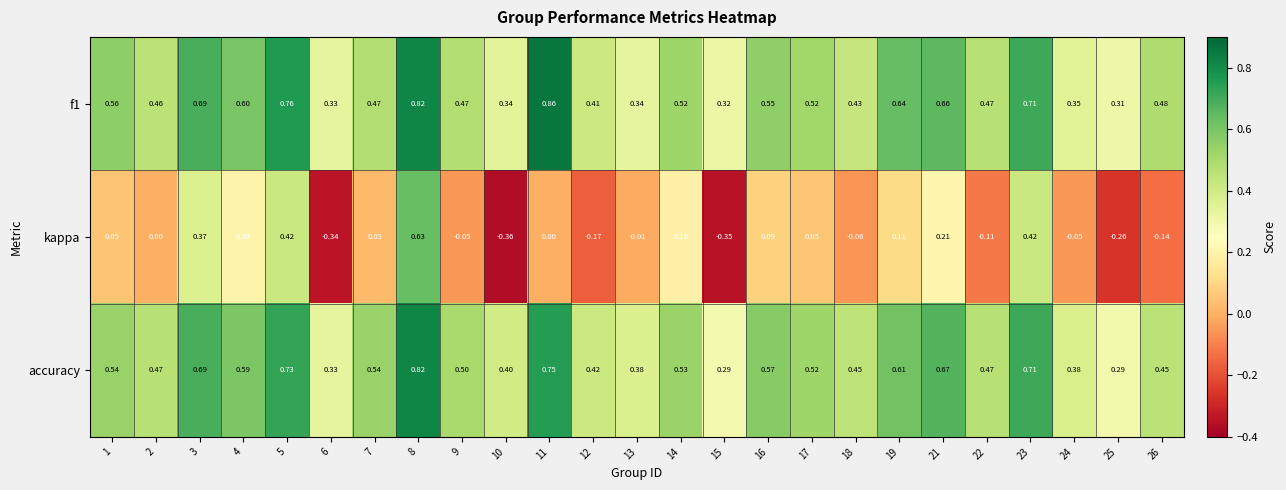

Which series changed the most between 1 and 5?

kappa